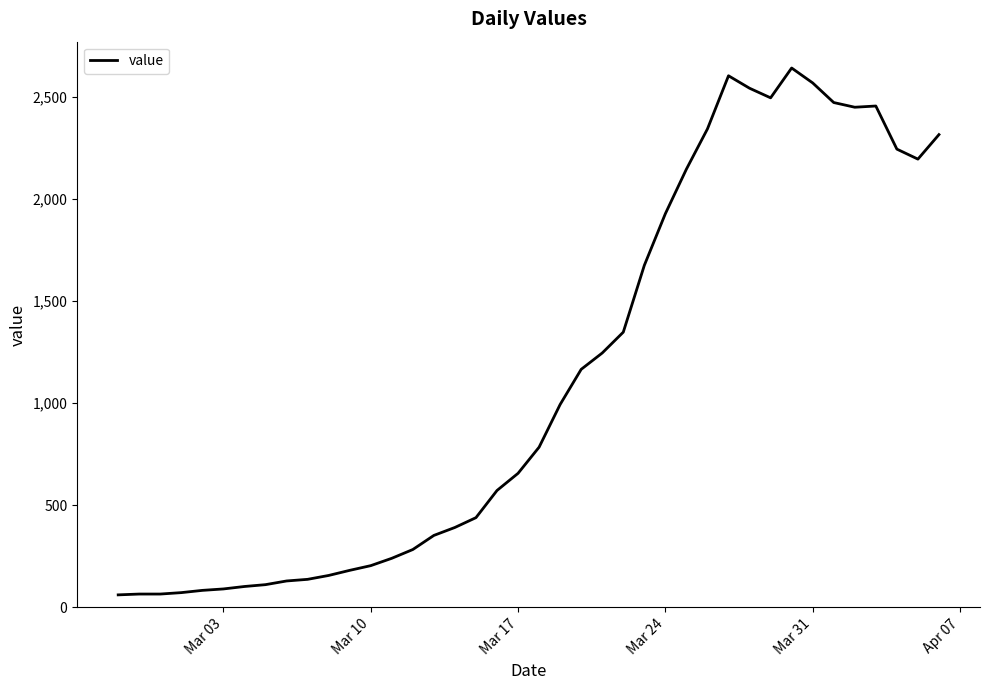

How many lines are shown in the chart?

1